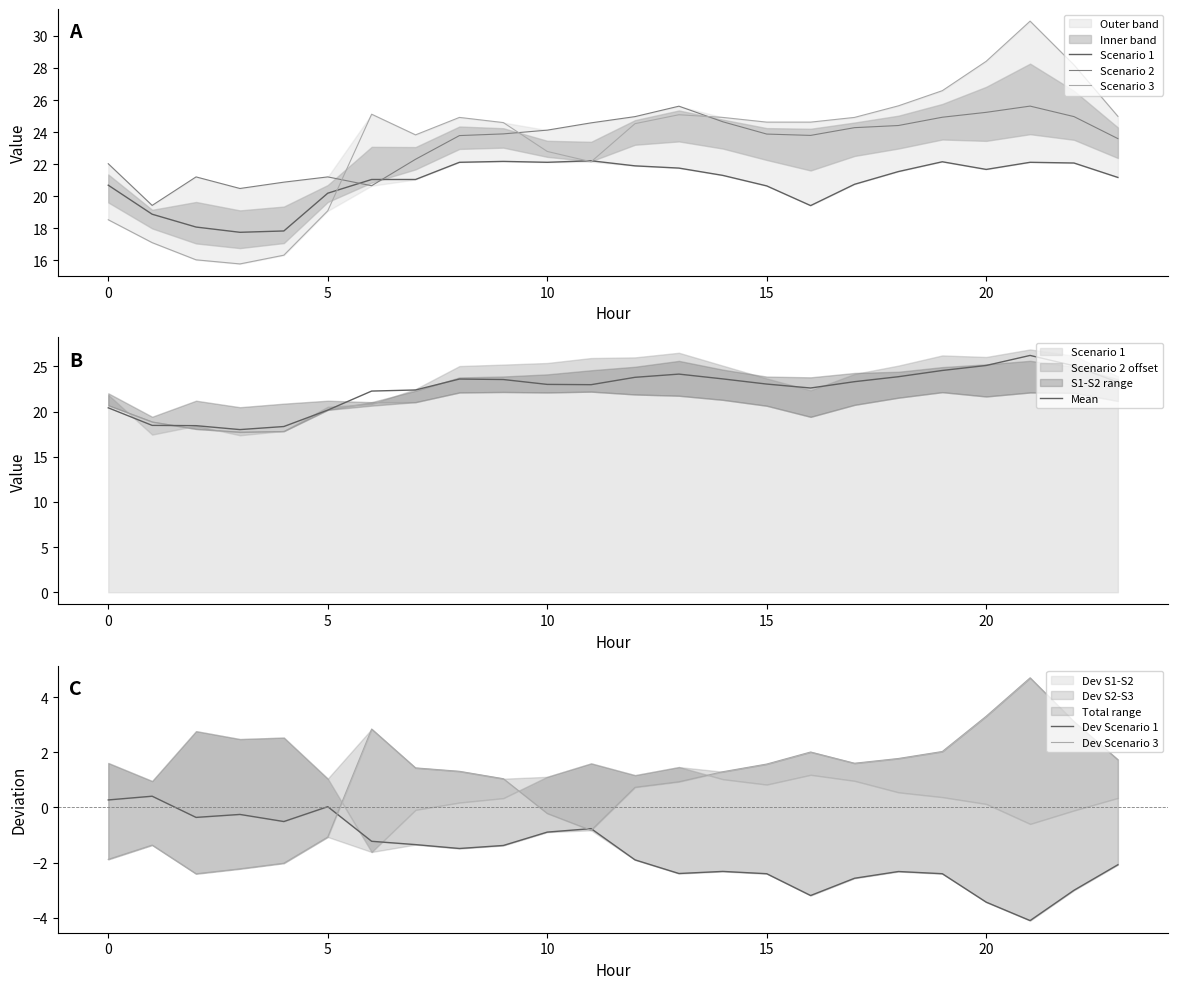

True or false: Scenario 2 and Dev Scenario 3 intersect in this chart.

False